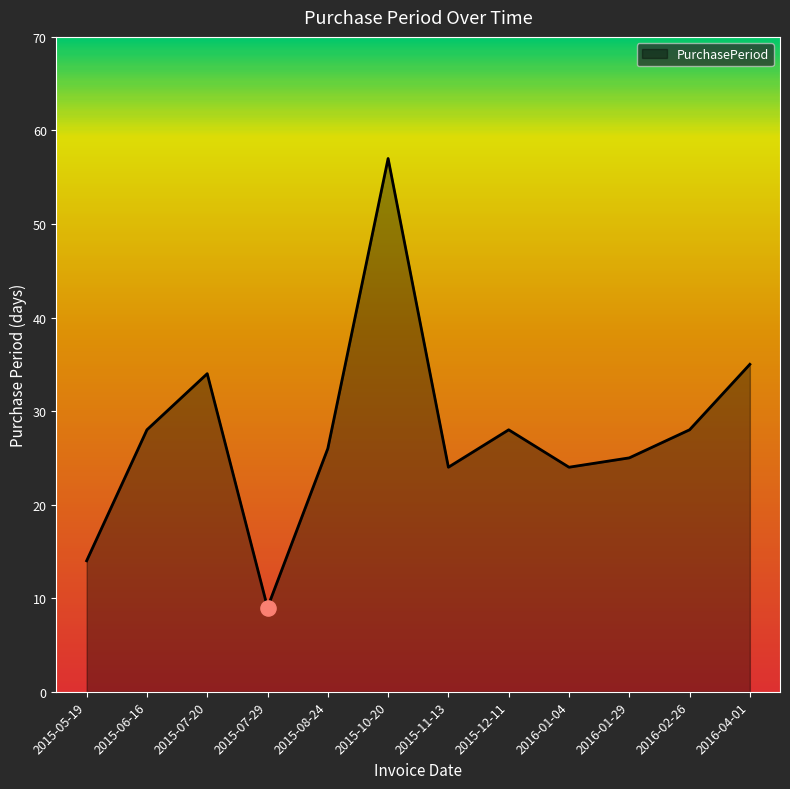

Which has a higher value, 2015-08-24 or 2015-07-20?

2015-07-20